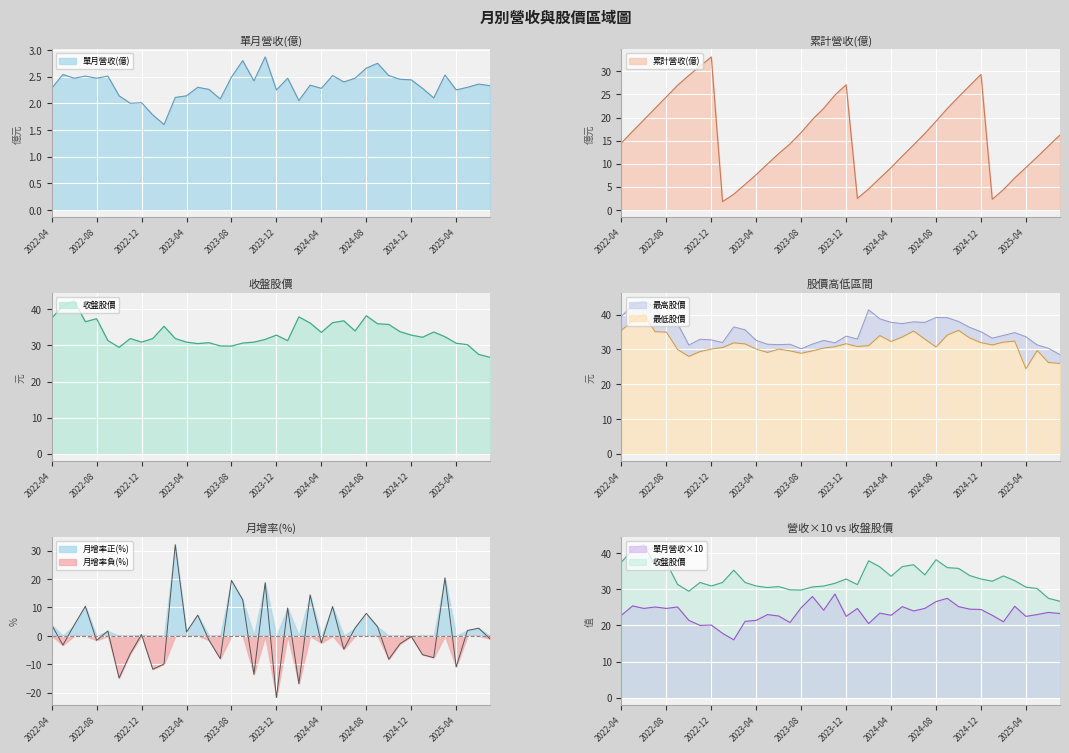

What is the difference between the 月增率(%) values at 2023-05 and 2022-09?

5.6